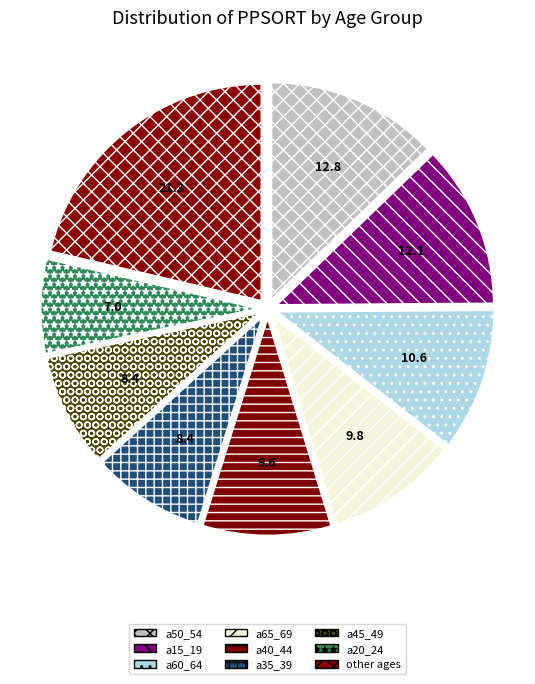

What is the largest slice in the pie chart?

other ages